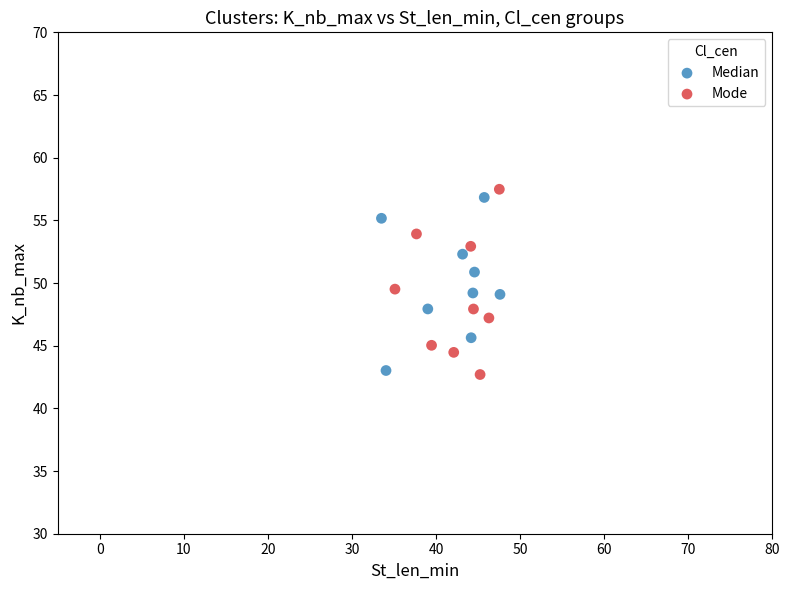

Which series has the largest Y range (max minus min)?

Mode